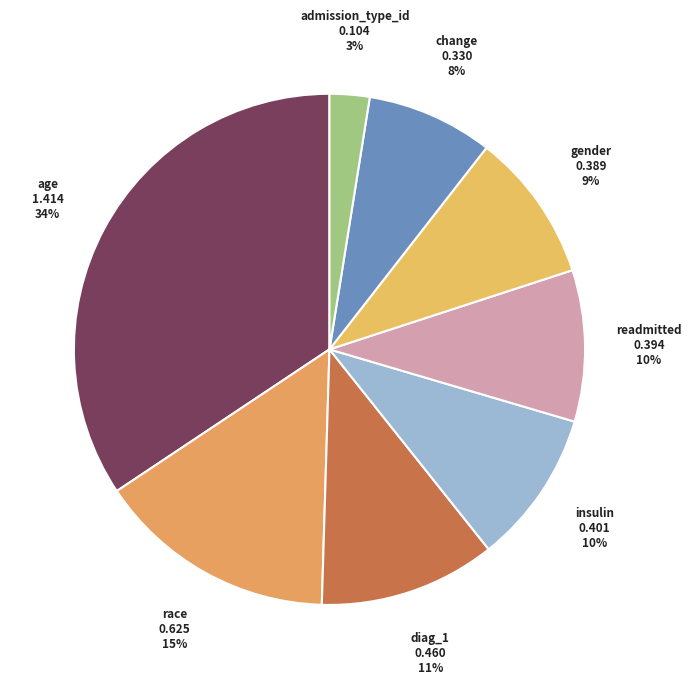

Do age and diag_1 together represent more than half of the pie?

No